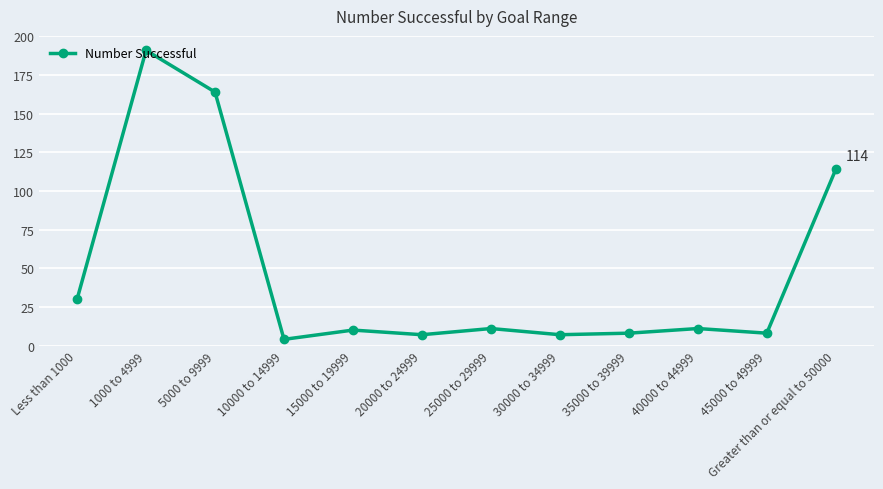

What is the change in value from 15000 to 19999 to 30000 to 34999?

-3